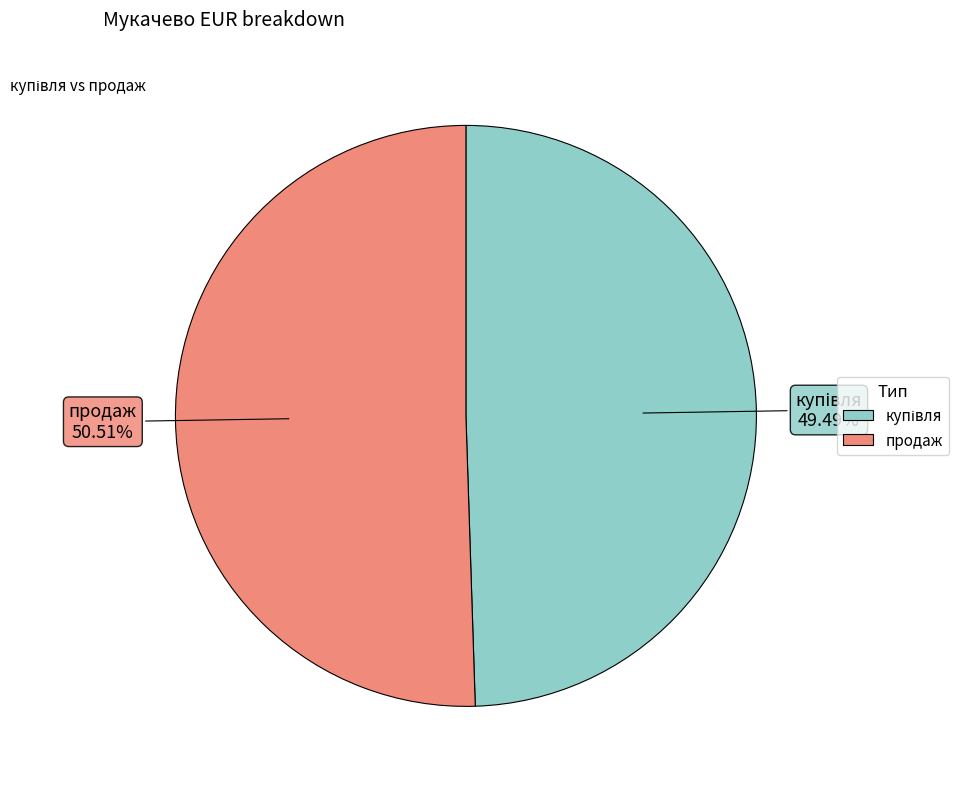

Which slice is the largest?

продаж